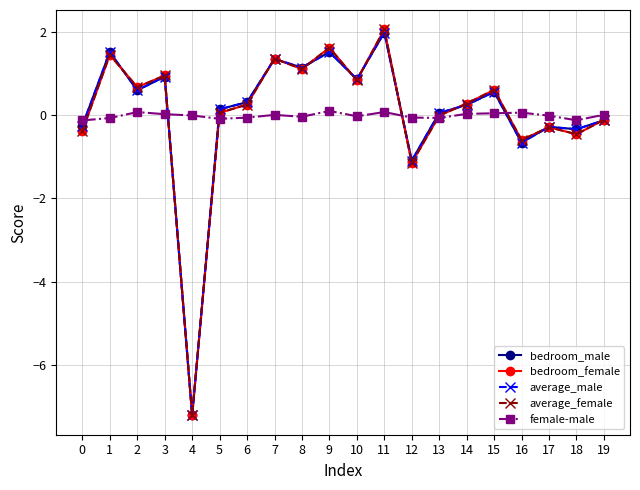

Where is the first local minimum for average_male?

2